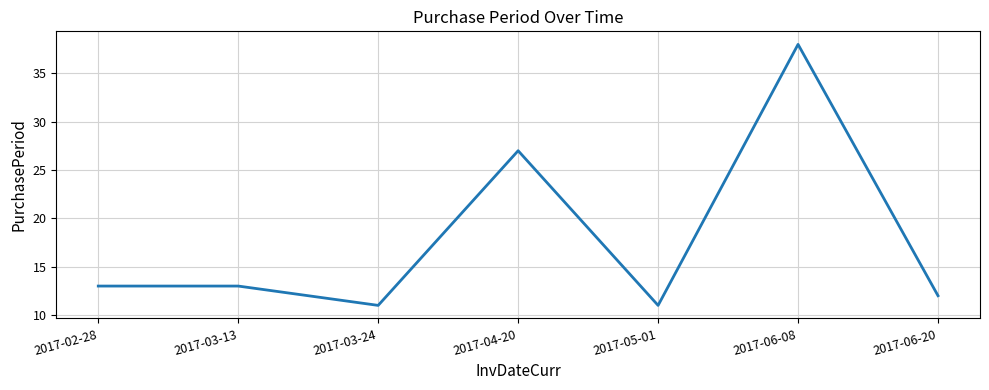

Which category has the highest value across all series?

2017-06-08